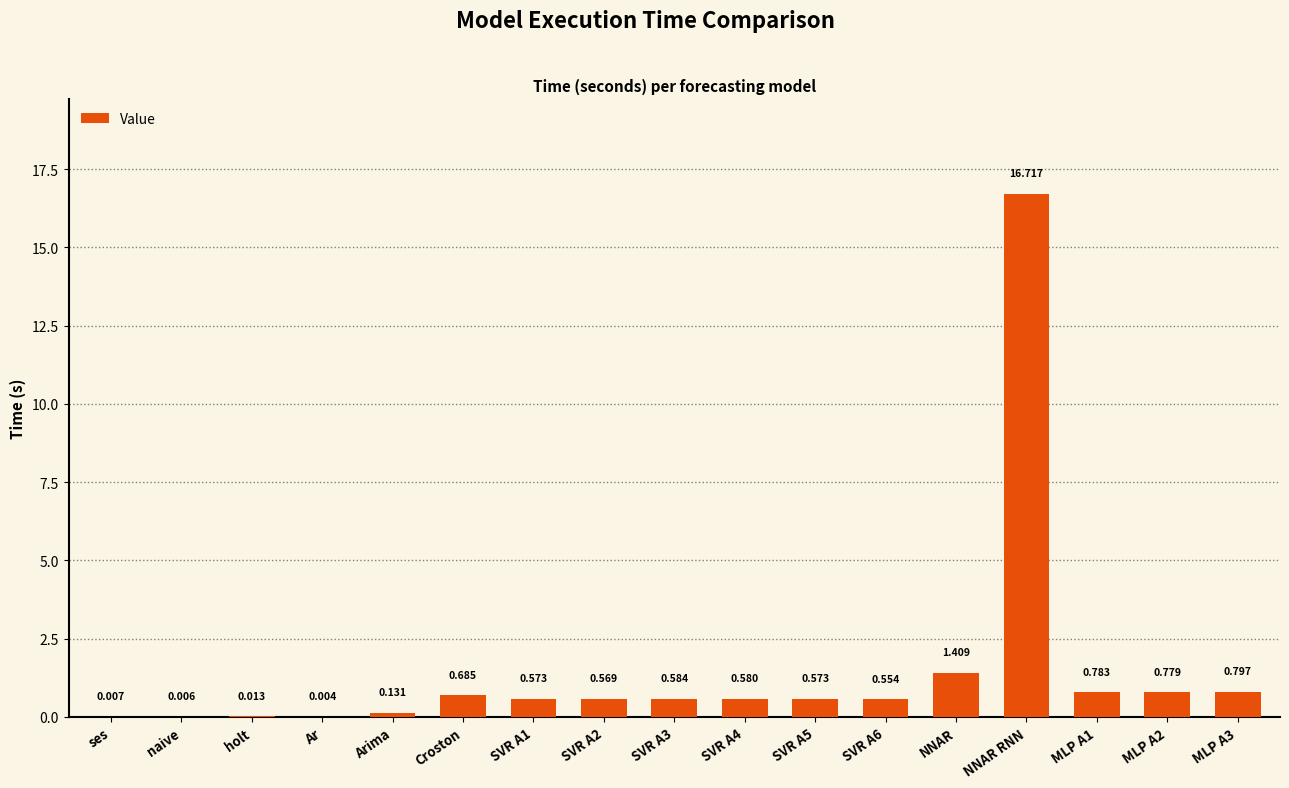

Where is the data nearest to the value 8?

NNAR